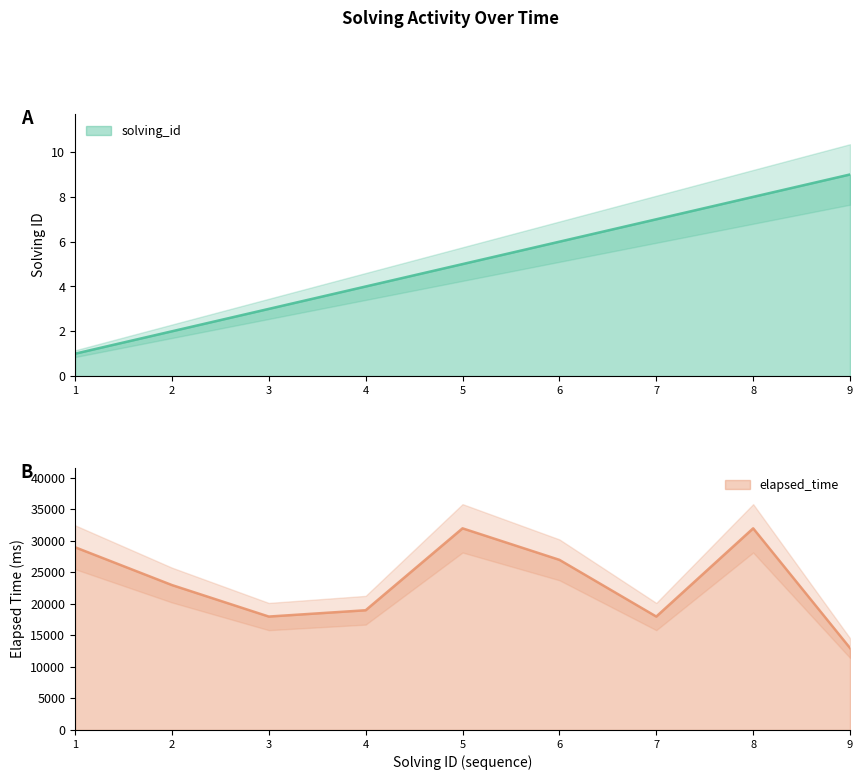

What is the approximate value of solving_id at 4?

4